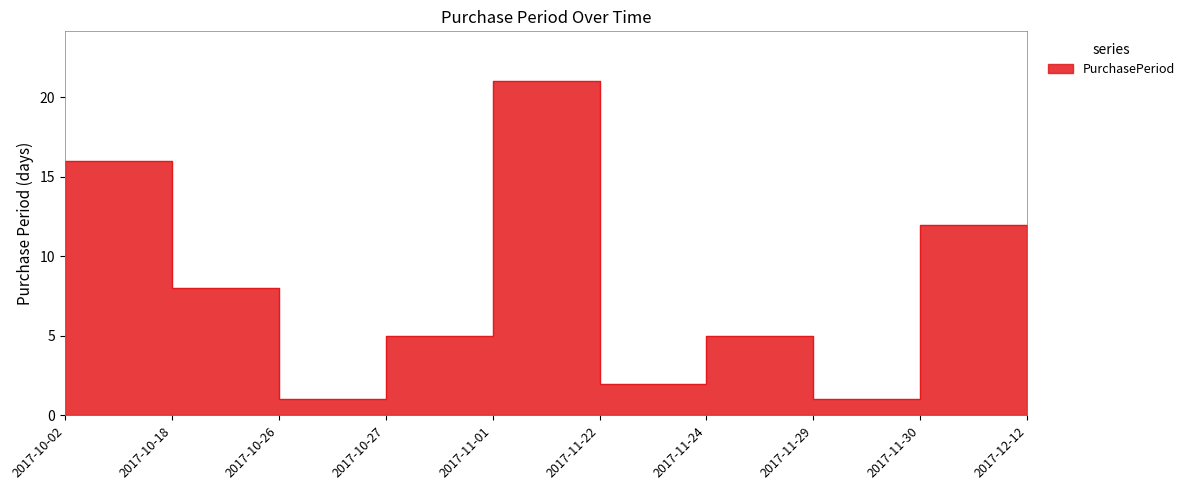

Reading left to right, what are all the values shown in this chart?

10	16	8	1	5	21	2	5	1	12